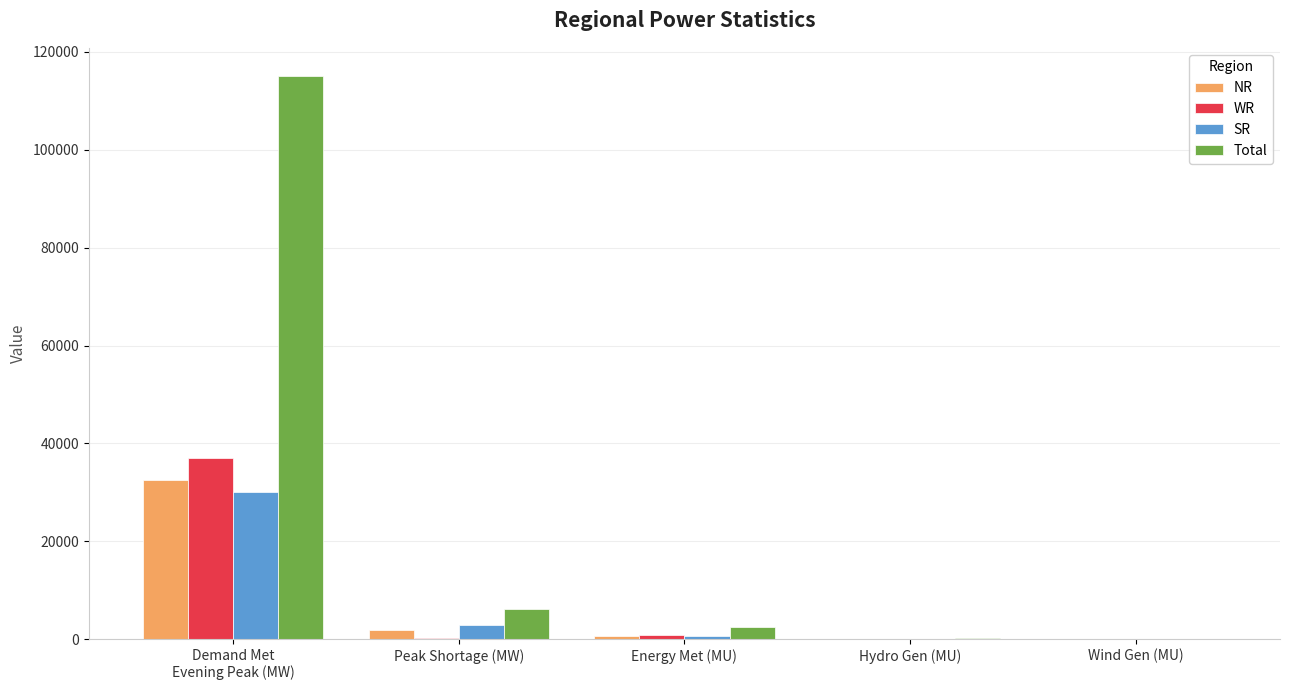

What is the sum of all NR values?

35078